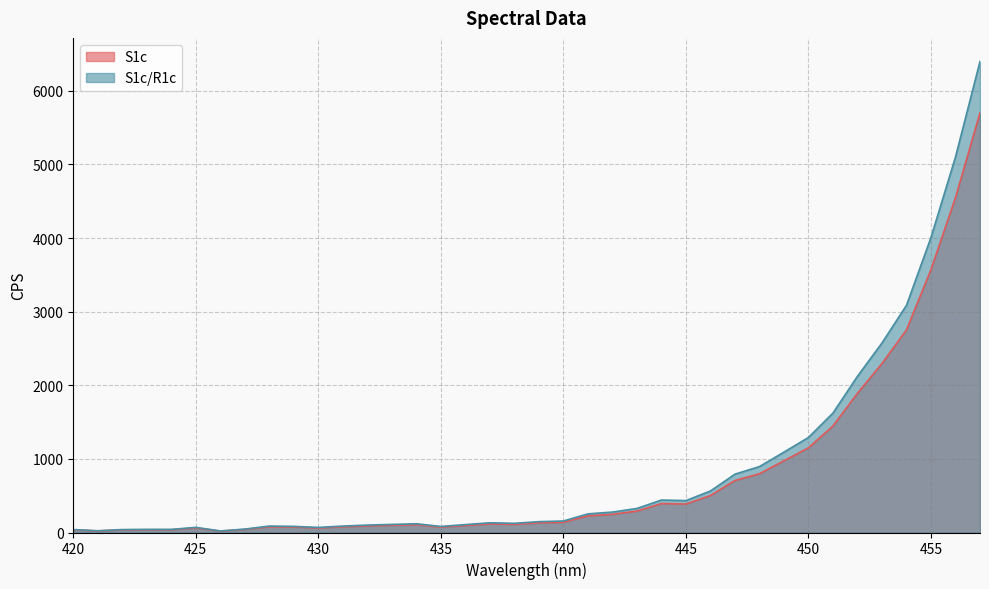

How many interior local valleys does the S1c/R1c series have?

7